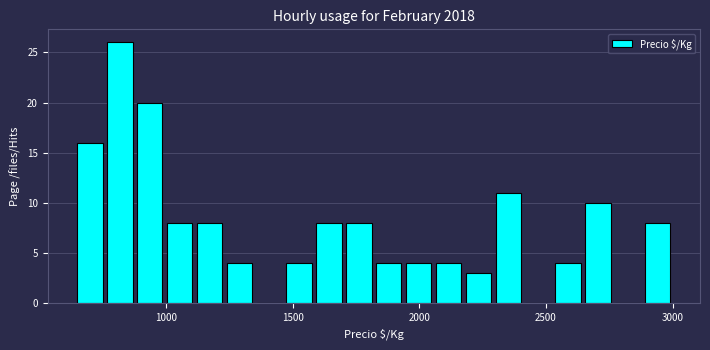

Around what value on the x-axis is the tallest bar? Give the approximate position of its centre, as read against the axis.

800